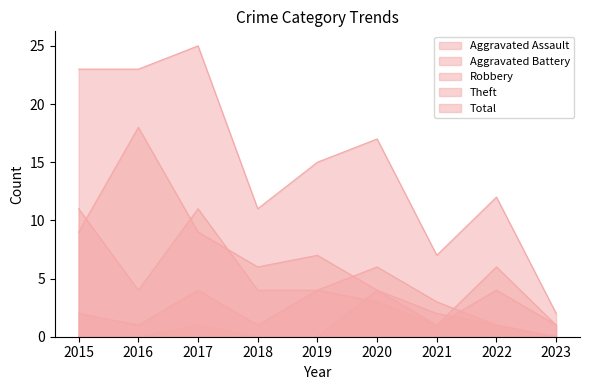

What is the value of the Aggravated Battery point at the 2nd from the left?

1